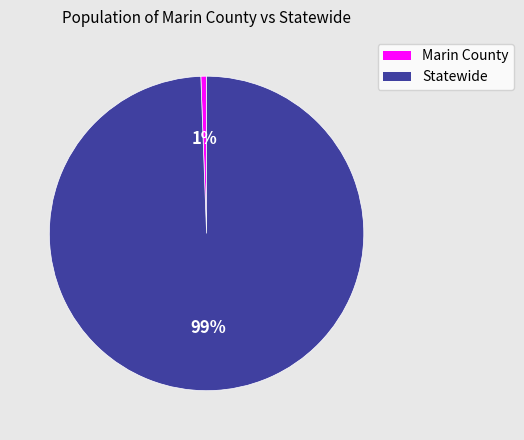

The Marin County slice represents 1% of the pie. True or false?

True